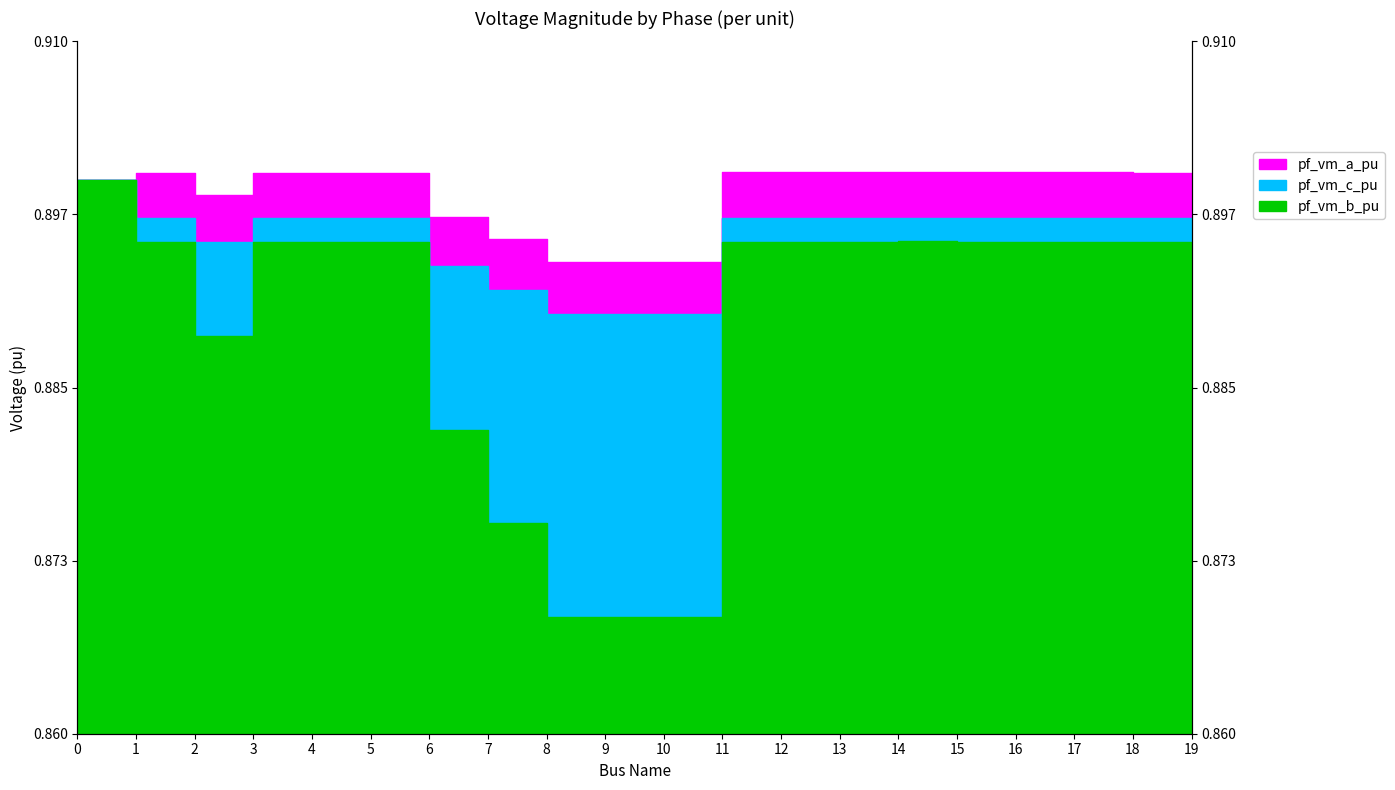

Reading right to left, extract all data points from this chart.

pf_vm_a_pu: 19=0.9	18=0.9	17=0.9	16=0.9	15=0.9	14=0.9	13=0.9	12=0.9	11=0.9	10=0.9	9=0.9	8=0.9	7=0.9	6=0.9	5=0.9	4=0.9	3=0.9	2=0.9	1=0.9	0=0.9
pf_vm_b_pu: 19=0.9	18=0.9	17=0.9	16=0.9	15=0.9	14=0.9	13=0.9	12=0.9	11=0.9	10=0.9	9=0.9	8=0.9	7=0.9	6=0.9	5=0.9	4=0.9	3=0.9	2=0.9	1=0.9	0=0.9
pf_vm_c_pu: 19=0.9	18=0.9	17=0.9	16=0.9	15=0.9	14=0.9	13=0.9	12=0.9	11=0.9	10=0.9	9=0.9	8=0.9	7=0.9	6=0.9	5=0.9	4=0.9	3=0.9	2=0.9	1=0.9	0=0.9